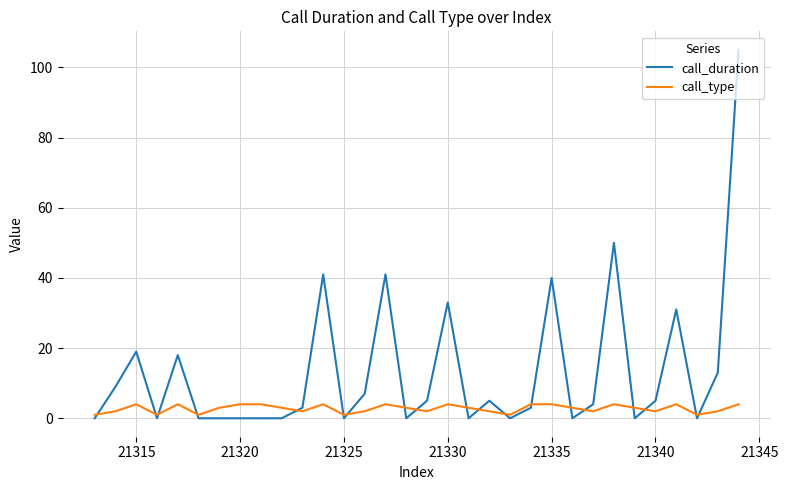

What is the maximum value for call_duration?

105